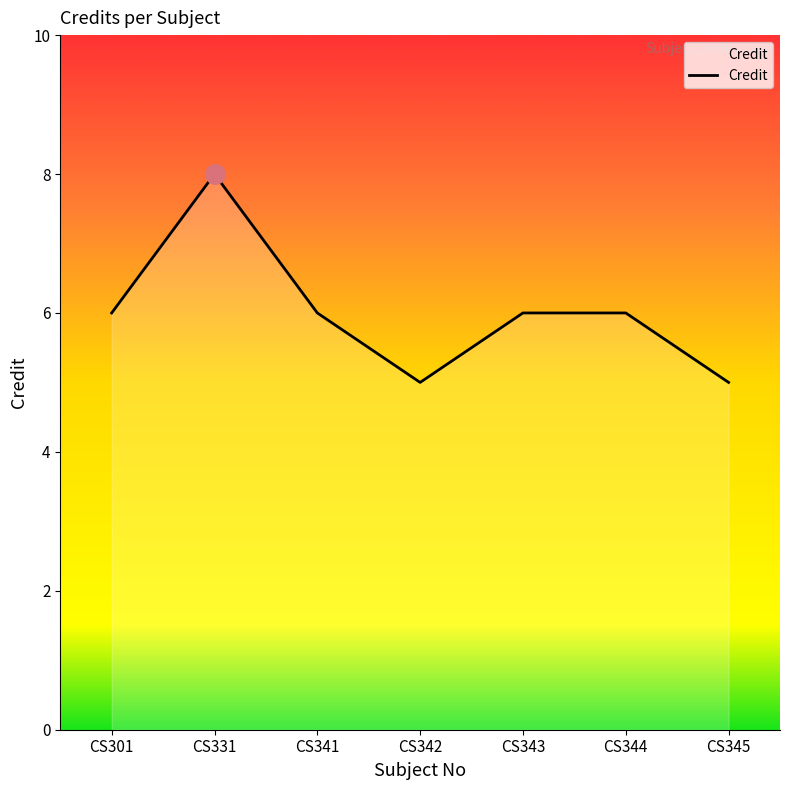

At which category does the chart reach its peak across all series?

CS331